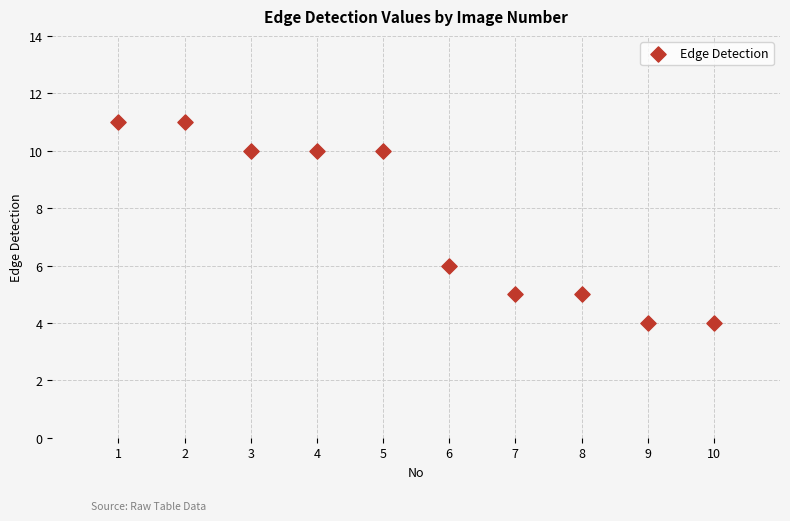

What Y value in the scatter plot is closest to 7?

6